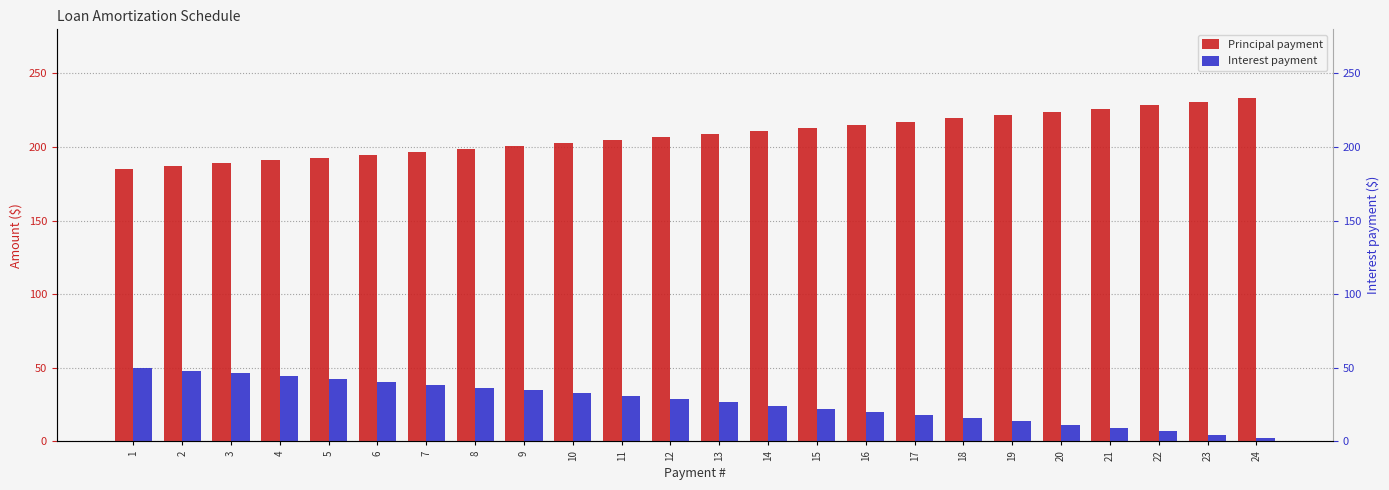

Which series has the widest spread of values?

Interest payment